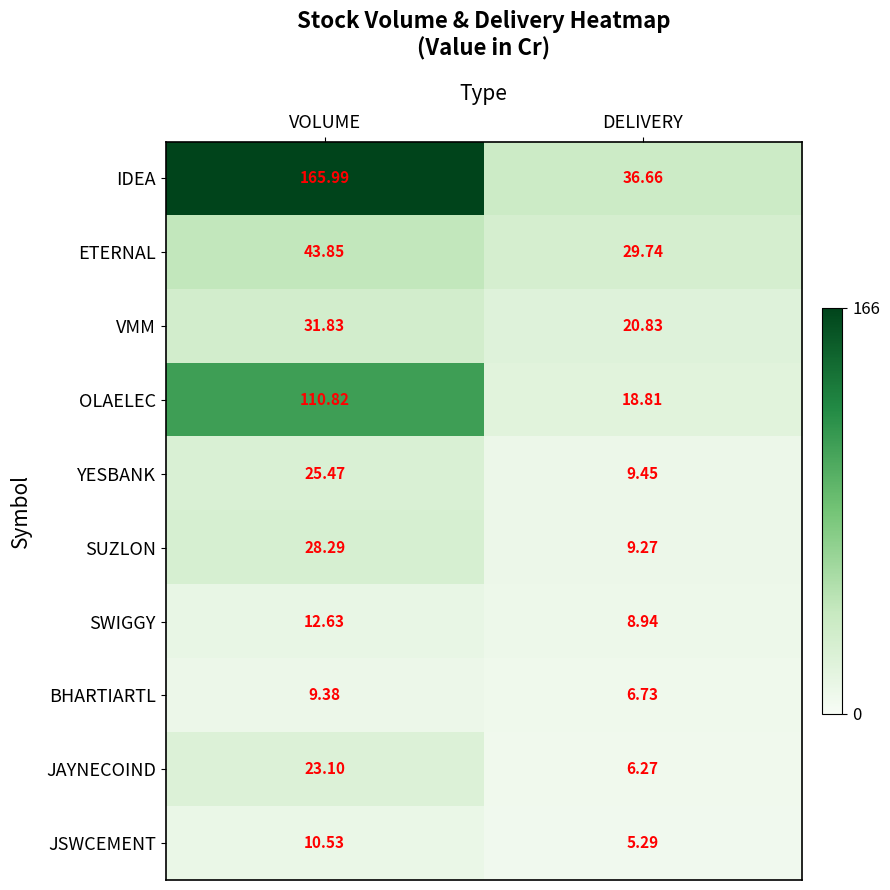

List the labels in order of VMM value, smallest first.

DELIVERY, VOLUME